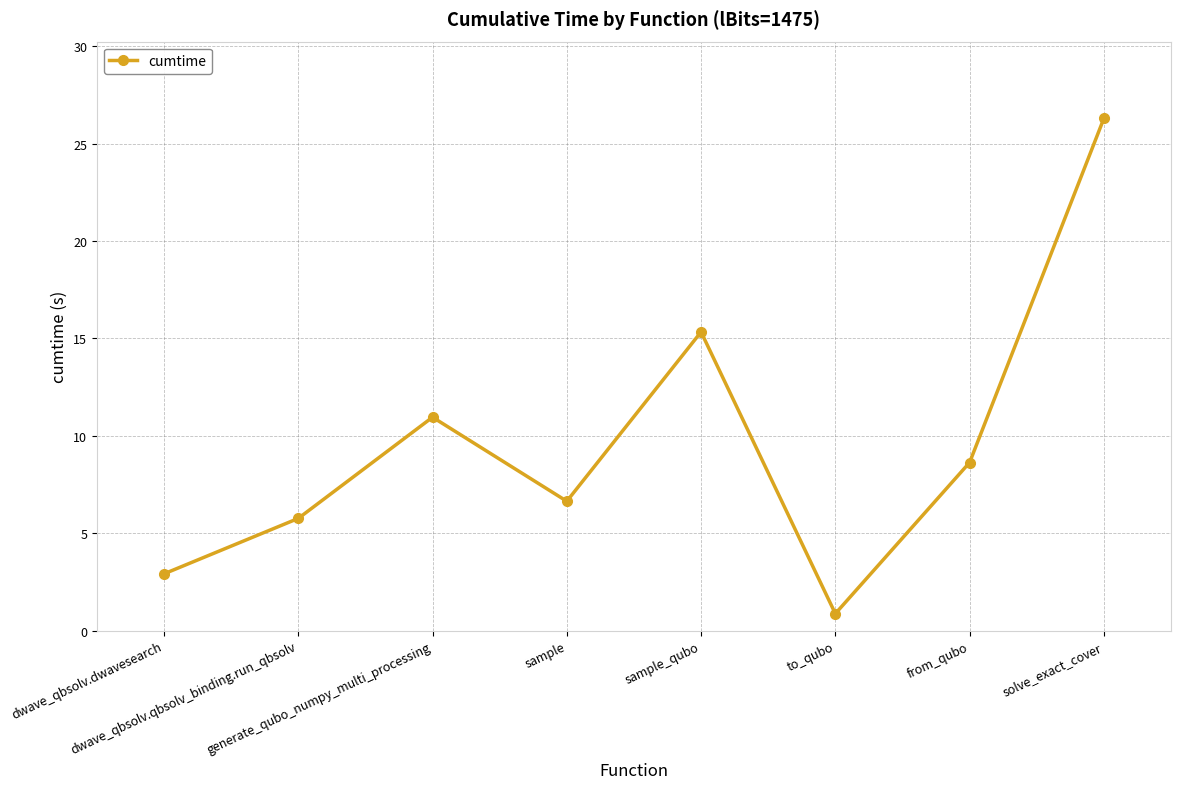

Read the value at dwave_qbsolv.qbsolv_binding.run_qbsolv.

5.8